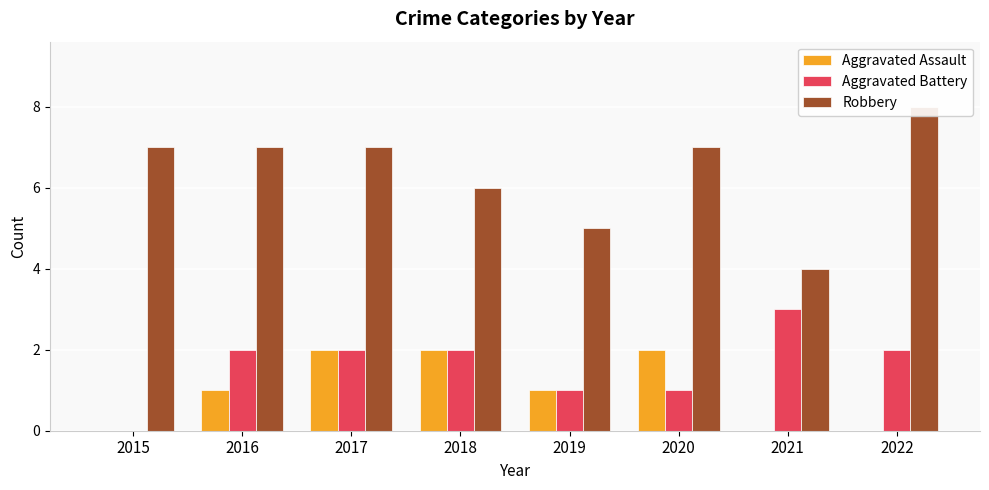

What are all the series names shown in the legend?

Aggravated Assault, Aggravated Battery, Robbery